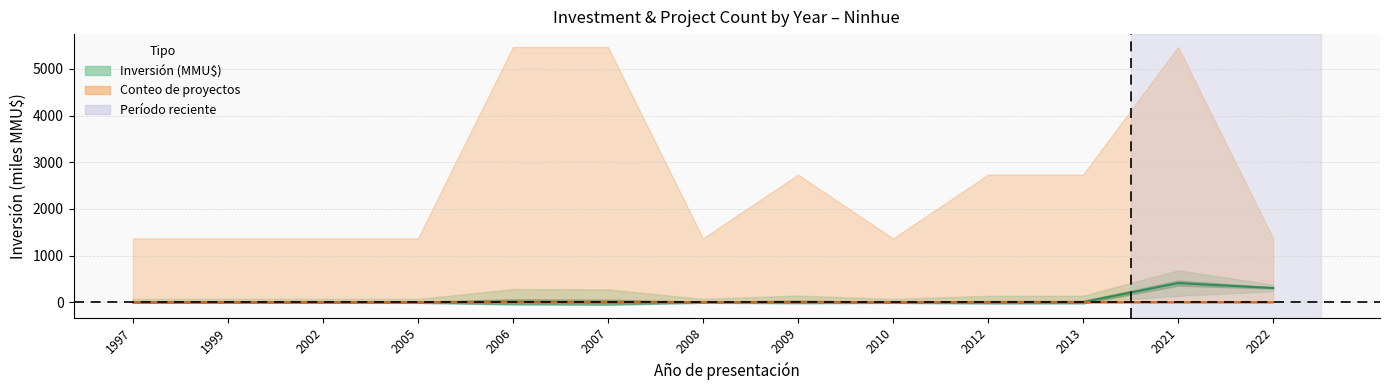

At which label does Inversión(MMU$) first exceed 1?

1999